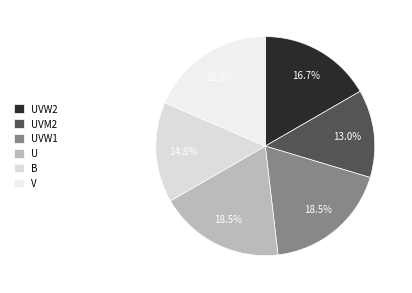

To the nearest percent, what portion does UVM2 represent?

13%